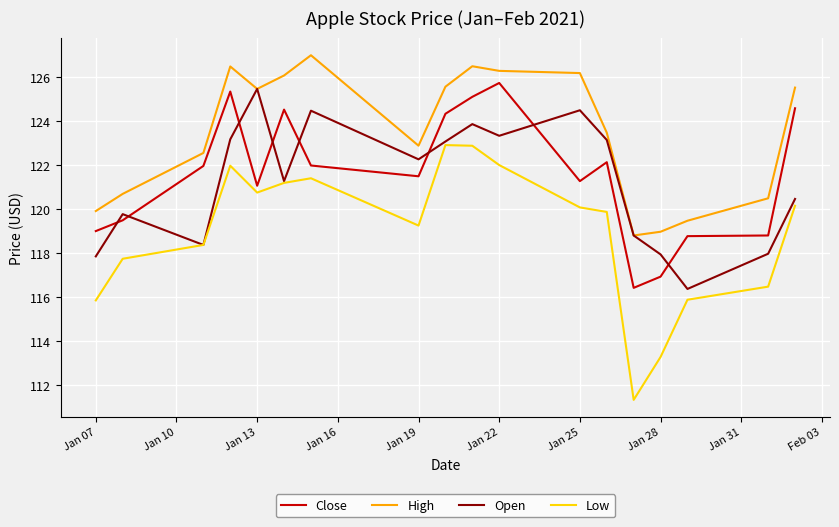

How many values in the Close series exceed 121?

12